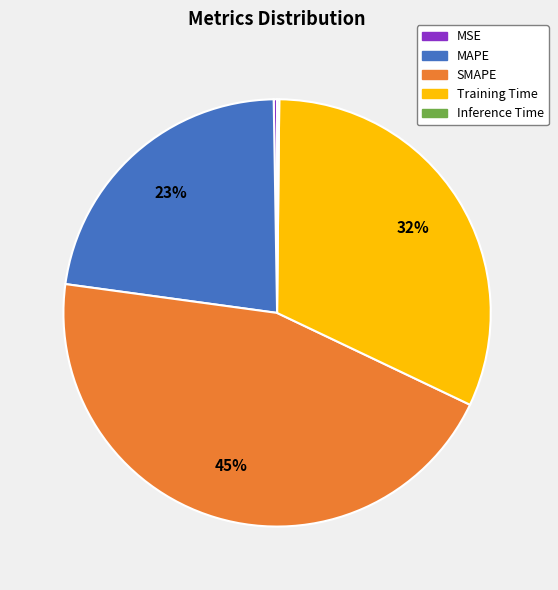

To the nearest percent, what is the average slice percentage?

20%